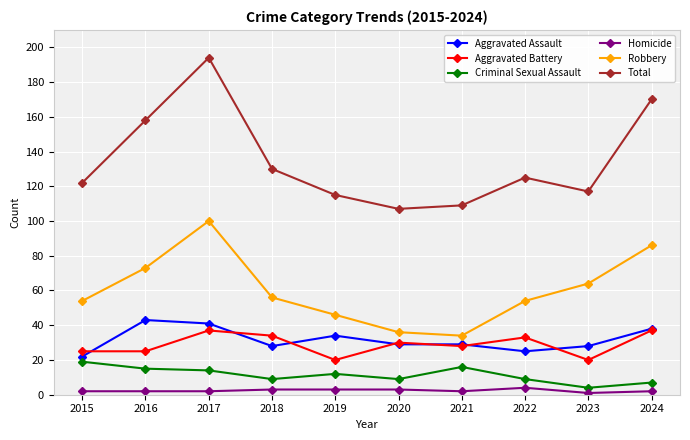

What is the value of the Criminal Sexual Assault point at the 5th from the left?

12